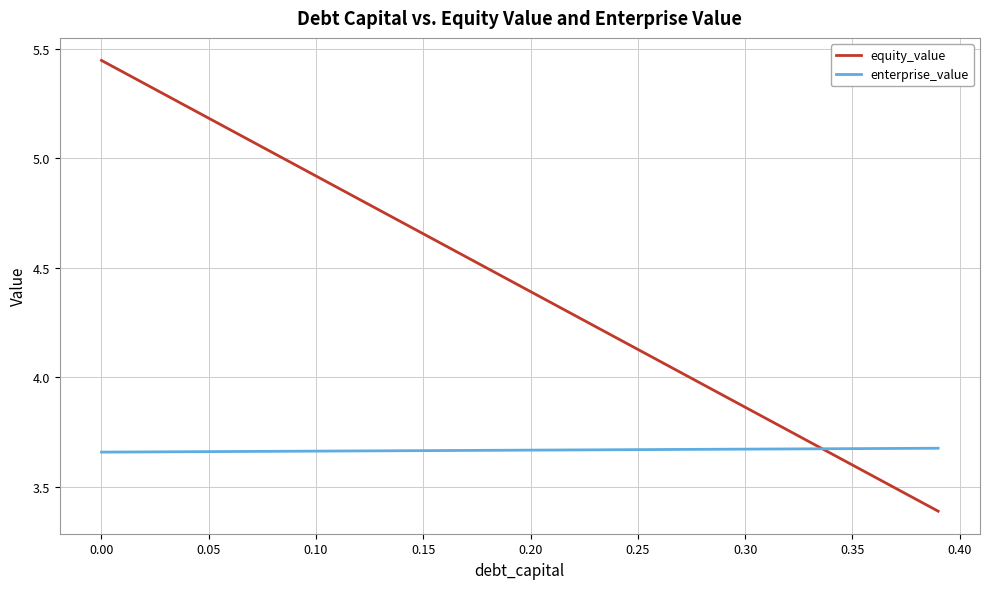

Which series has the largest total across all categories?

equity_value